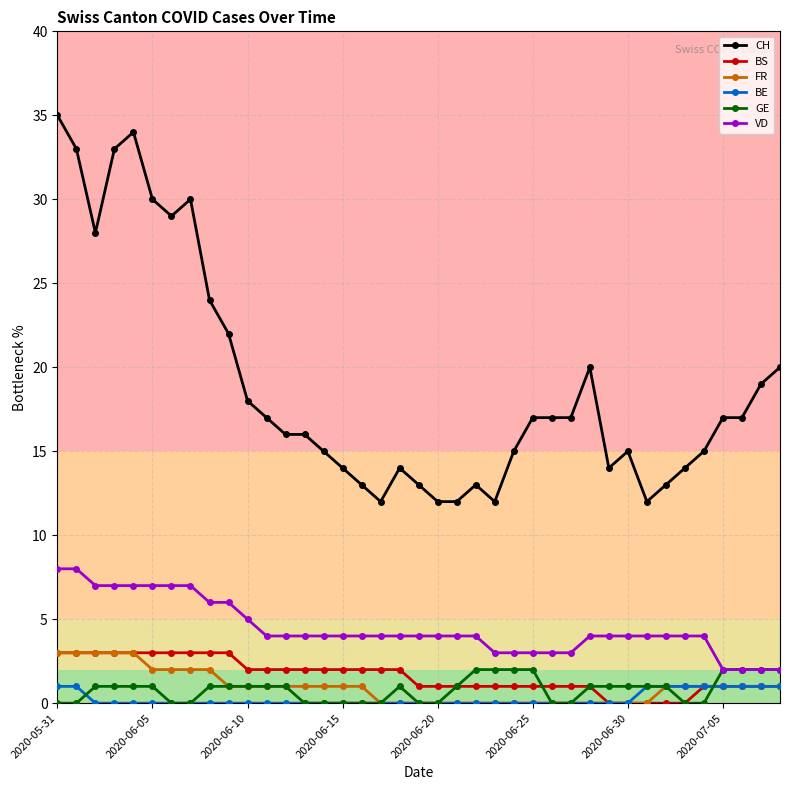

Reading left to right, extract all data points from this chart.

CH: 35	33	28	33	34	30	29	30	24	22	18	17	16	16	15	14	13	12	14	13	12	12	13	12	15	17	17	17	20	14	15	12	13	14	15	17	17	19	20
BS: 3	3	3	3	3	3	3	3	3	3	2	2	2	2	2	2	2	2	2	1	1	1	1	1	1	1	1	1	1	0	0	0	0	0	1	1	1	1	1
FR: 3	3	3	3	3	2	2	2	2	1	1	1	1	1	1	1	1	0	0	0	0	0	0	0	0	0	0	0	0	0	0	0	1	1	1	1	1	1	1
BE: 1	1	0	0	0	0	0	0	0	0	0	0	0	0	0	0	0	0	0	0	0	0	0	0	0	0	0	0	0	0	0	1	1	1	1	1	1	1	1
GE: 0	0	1	1	1	1	0	0	1	1	1	1	1	0	0	0	0	0	1	0	0	1	2	2	2	2	0	0	1	1	1	1	1	0	0	2	2	2	2
VD: 8	8	7	7	7	7	7	7	6	6	5	4	4	4	4	4	4	4	4	4	4	4	4	3	3	3	3	3	4	4	4	4	4	4	4	2	2	2	2